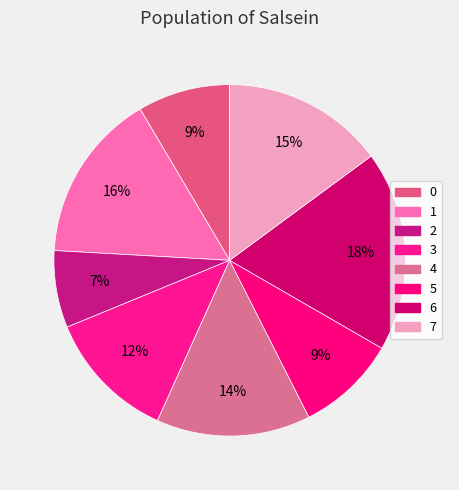

To the nearest percent, what percentage of the pie is 0?

9%